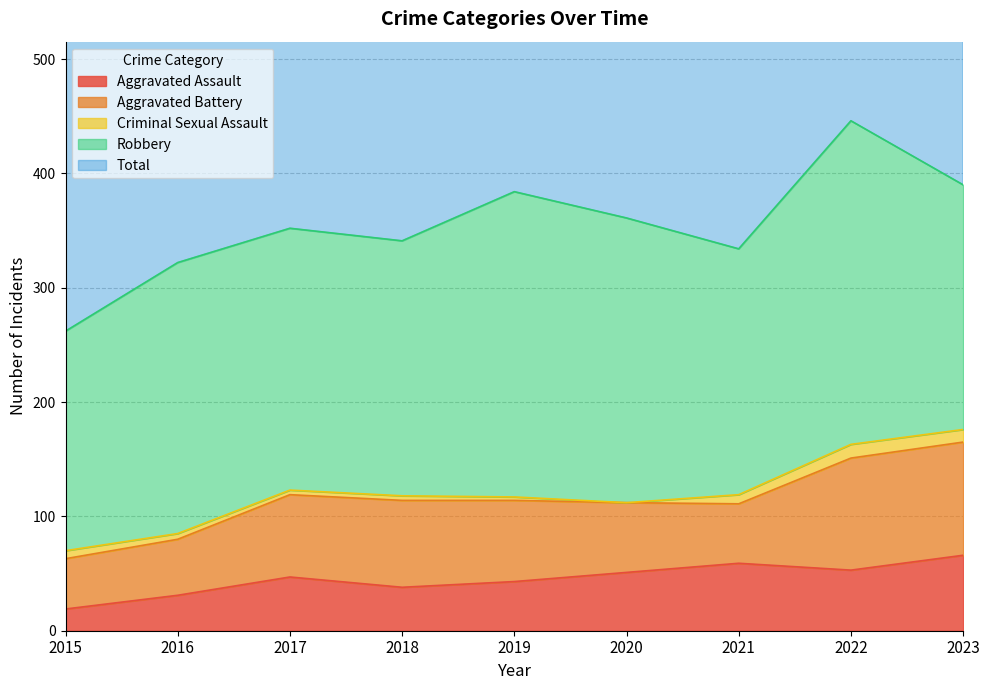

What is the spread (max minus min) of values at 2022?

436